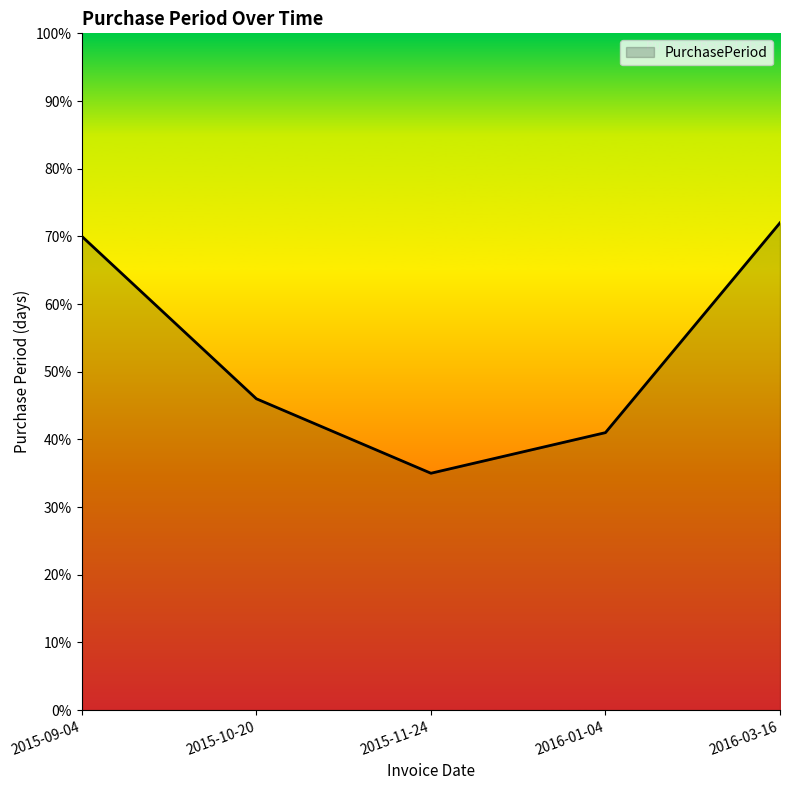

How many lines are shown in the chart?

1